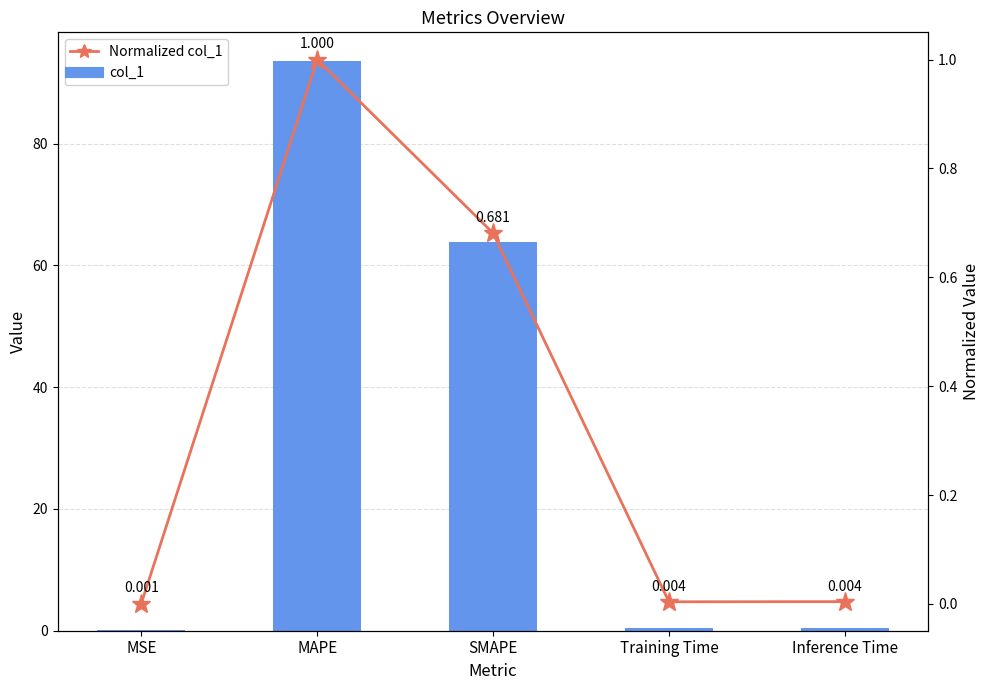

Is it true that col_1 equals 0.1 at MSE?

False